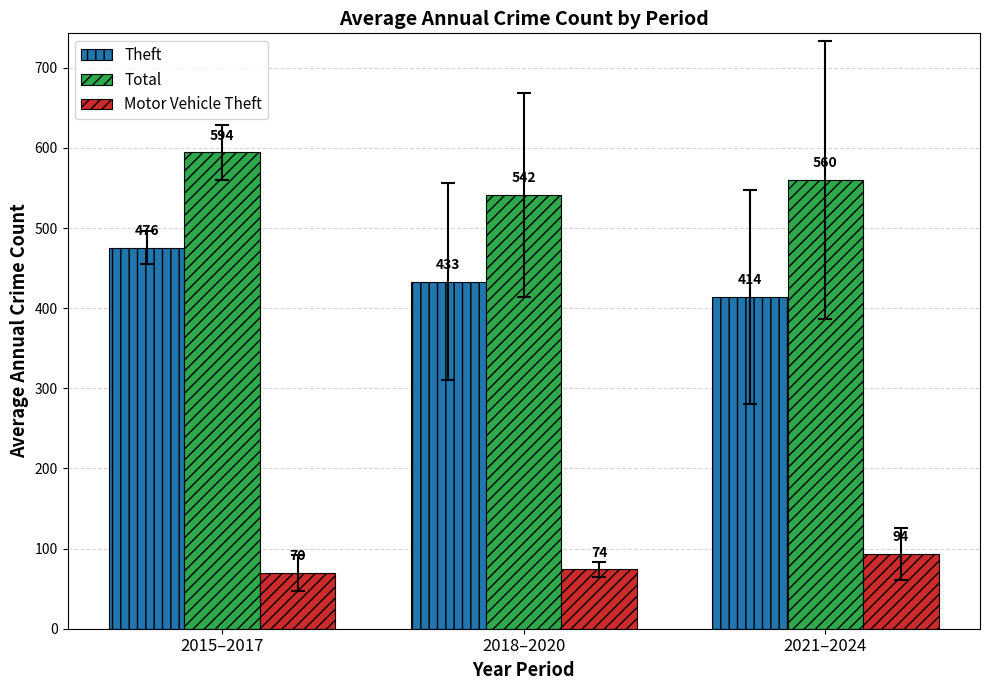

Which category has the lowest value across all series?

2015–2017